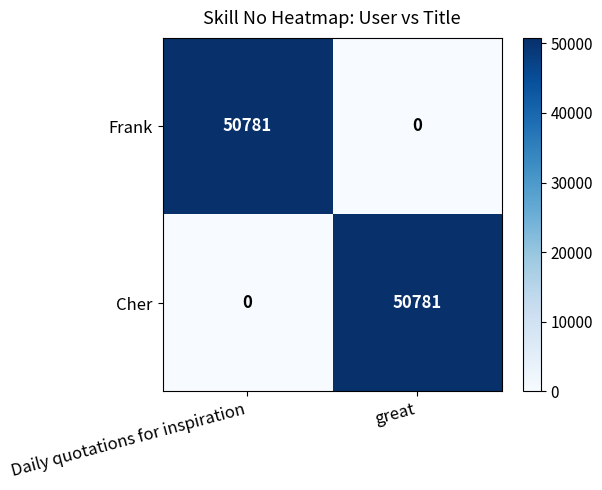

Where is Frank nearest to the value 25390?

great